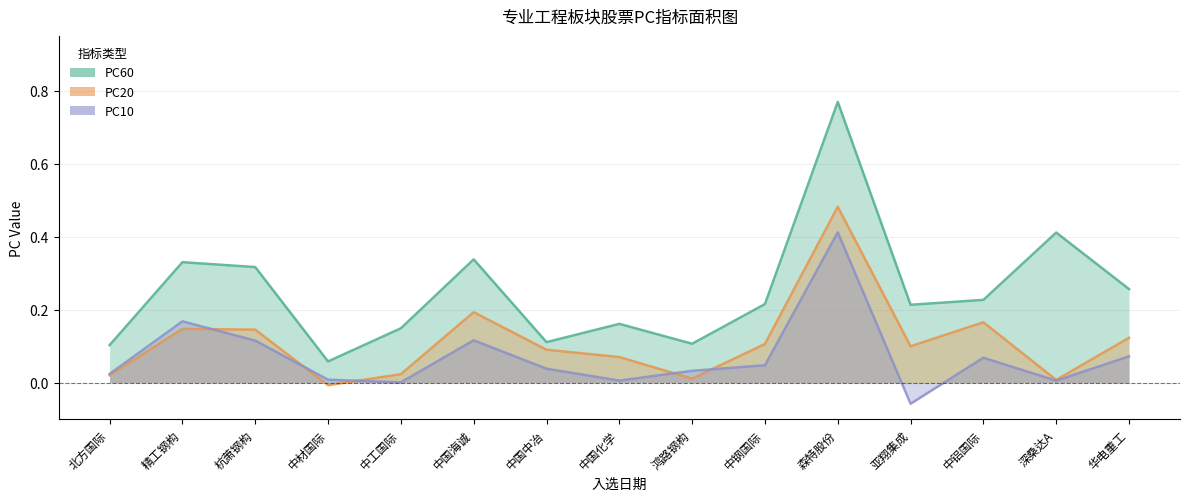

Does the chart have visible grid lines?

Yes